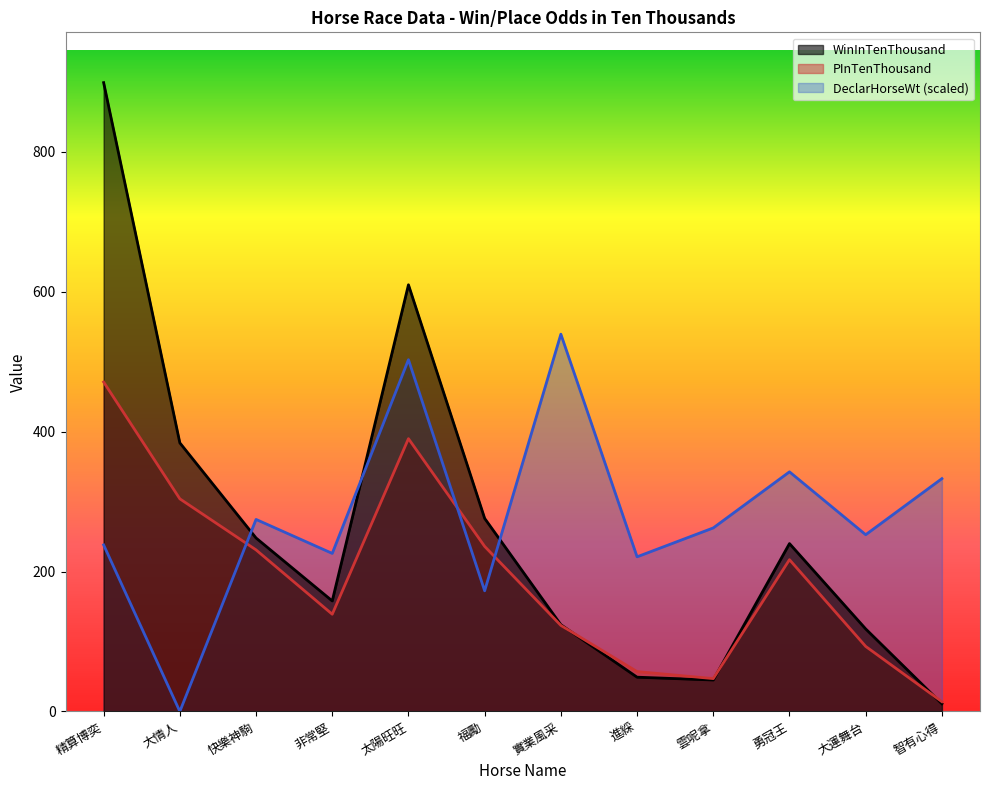

What position from the left is 福勵?

6